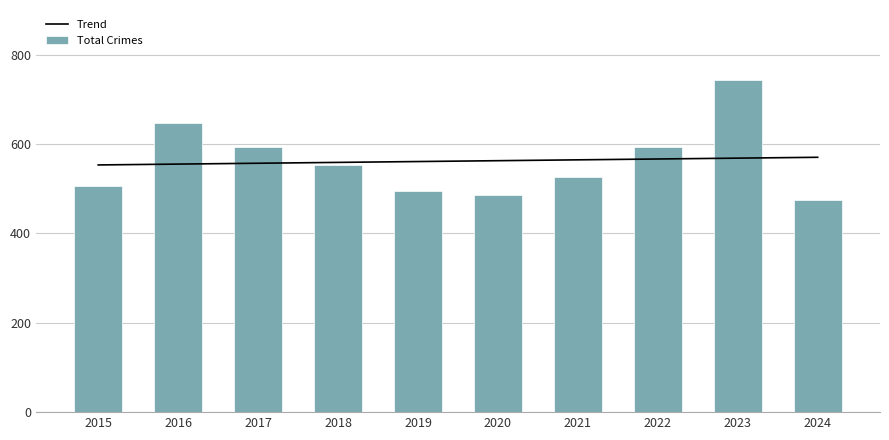

Is it true that Total Crimes equals 1006 at 2023?

False